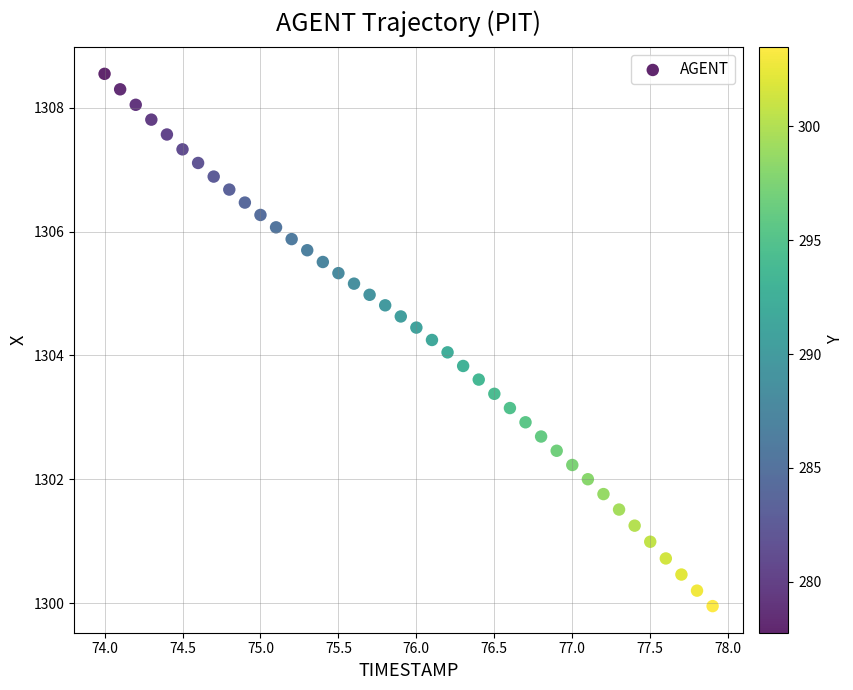

What is the range of X values (max minus min)?

3.9